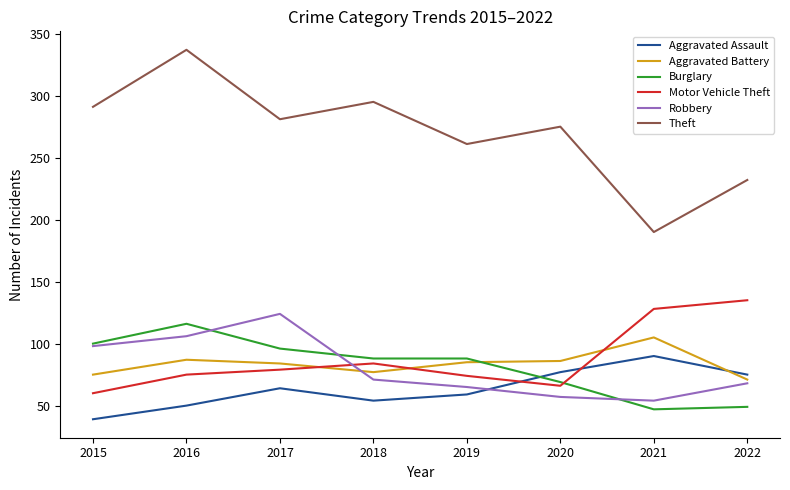

What is the average value of the Theft series?

270